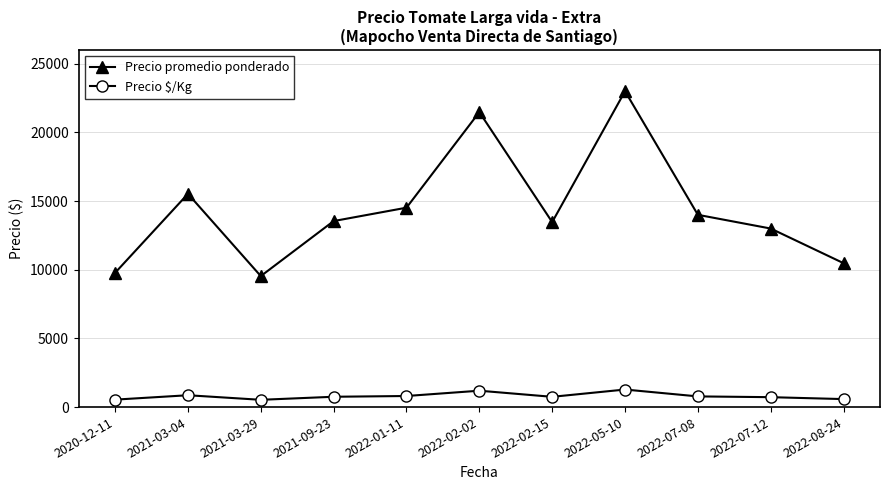

True or false: Precio $/Kg and Precio promedio ponderado intersect in this chart.

False